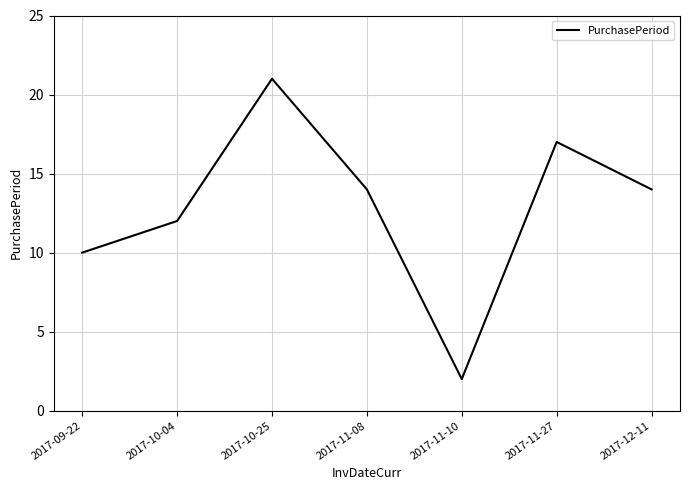

What is the minimum value shown in the chart?

2